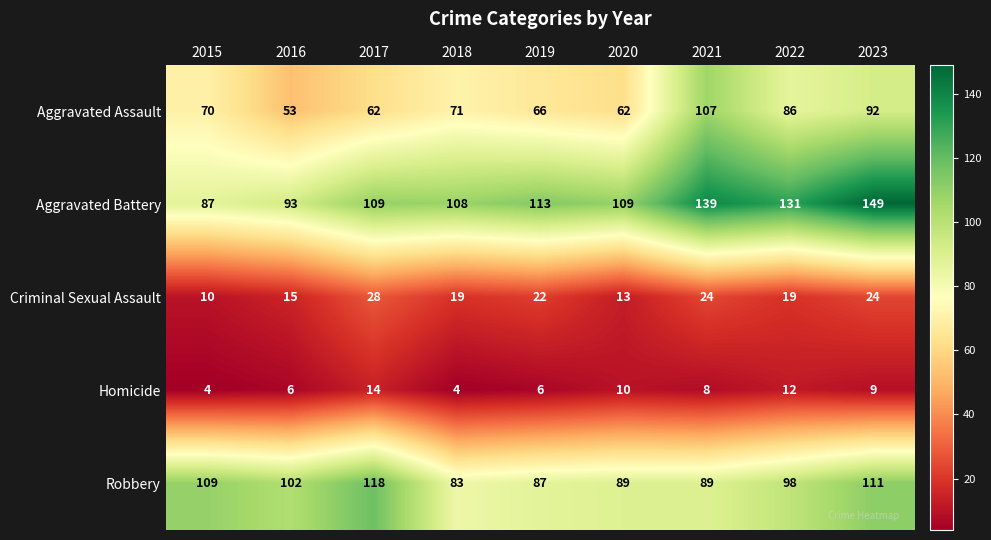

Count the number of data series in this chart.

5